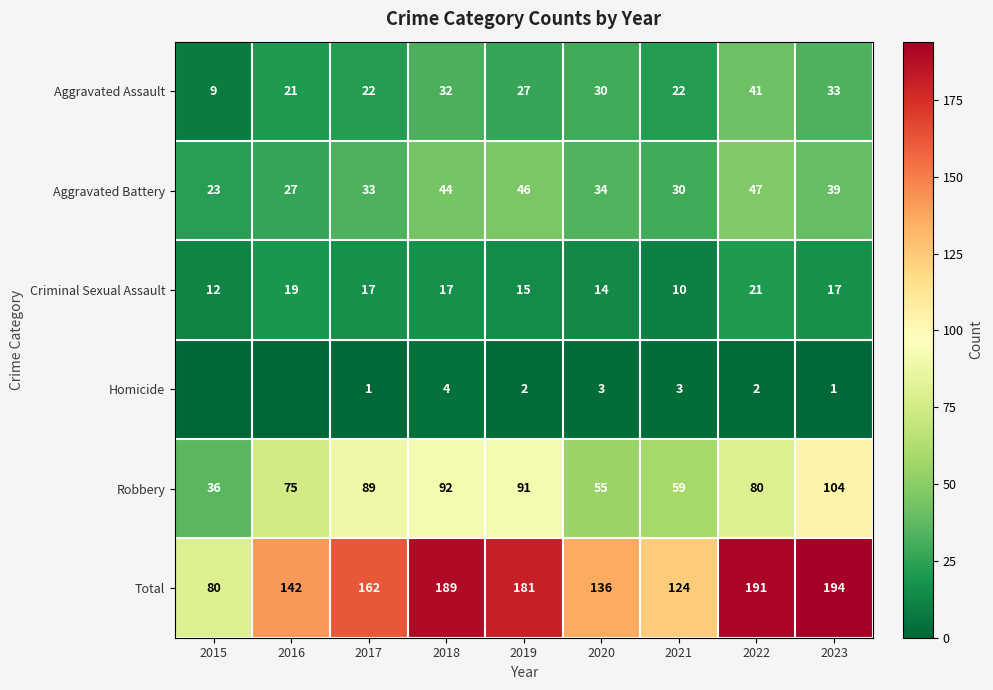

What is the sum of all Robbery values?

681